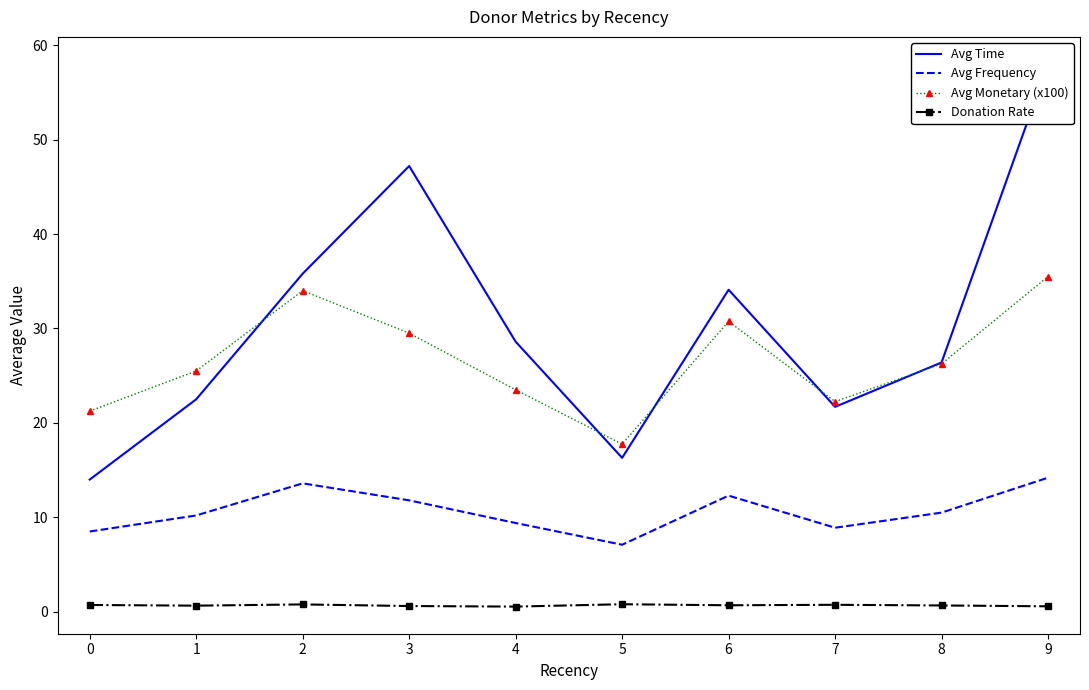

Reading left to right, list all the values displayed in this chart.

Avg Time: 14.0	22.5	35.8	47.2	28.6	16.3	34.1	21.7	26.4	58.0
Avg Frequency: 8.5	10.2	13.6	11.8	9.4	7.1	12.3	8.9	10.5	14.2
Avg Monetary (x100): 21.2	25.5	34.0	29.5	23.5	17.8	30.8	22.2	26.2	35.5
Donation Rate: 0.7	0.7	0.8	0.6	0.6	0.8	0.7	0.7	0.7	0.6